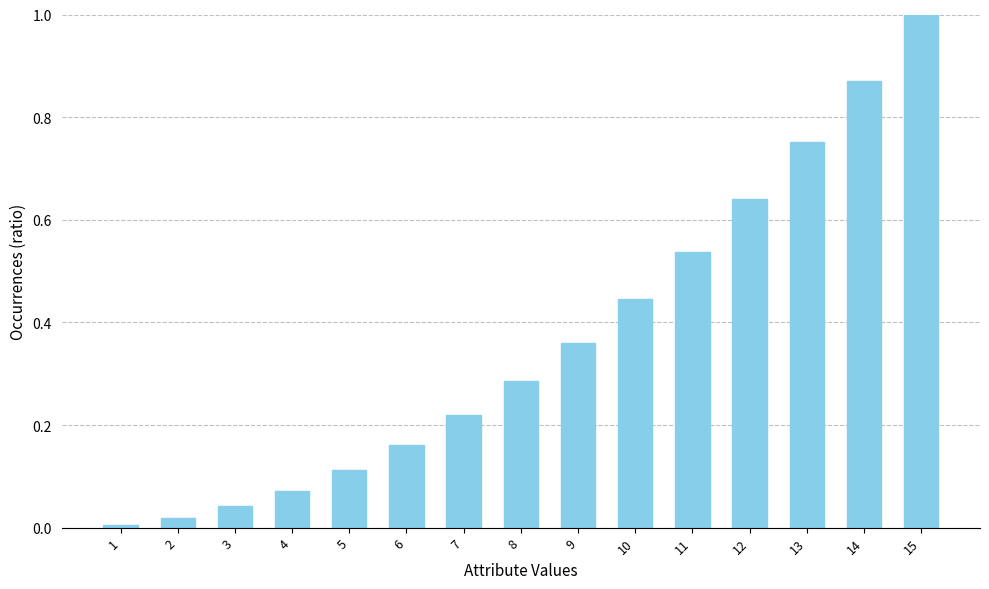

What is the difference between the maximum and minimum values?

1.0